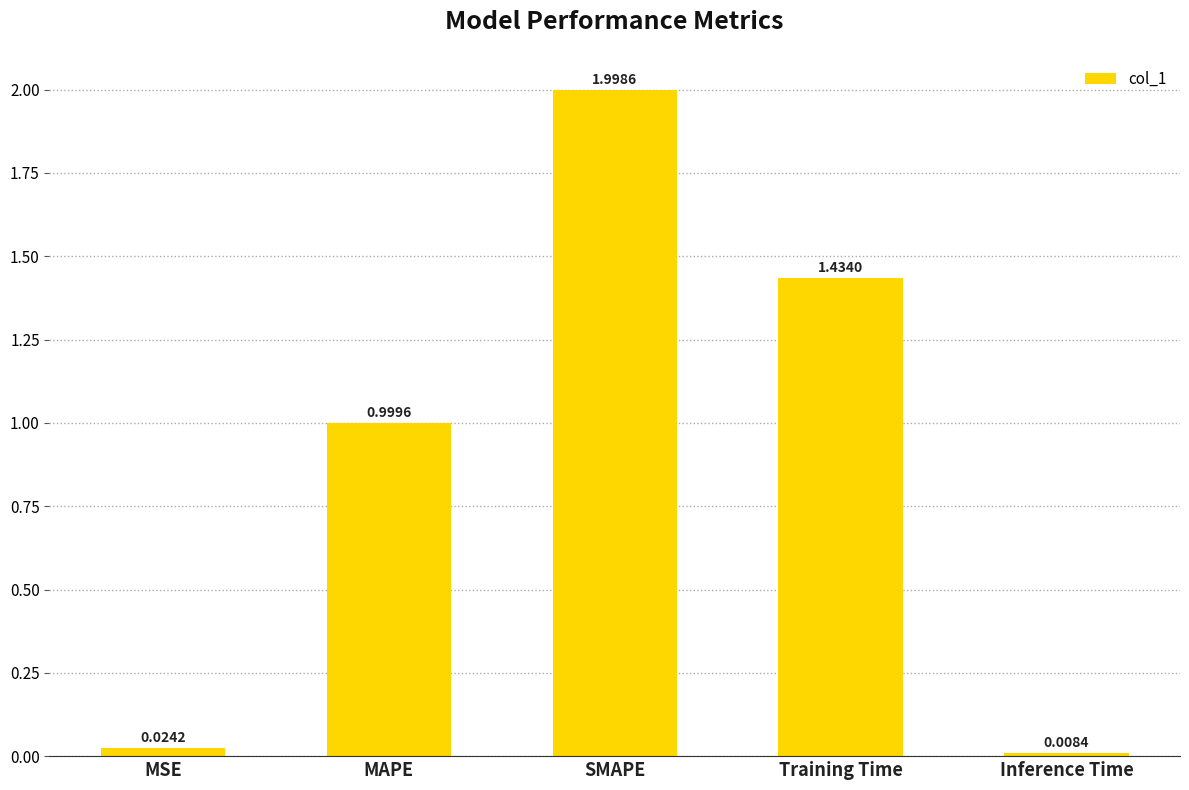

What is the label of the 4th bar from the right?

MAPE